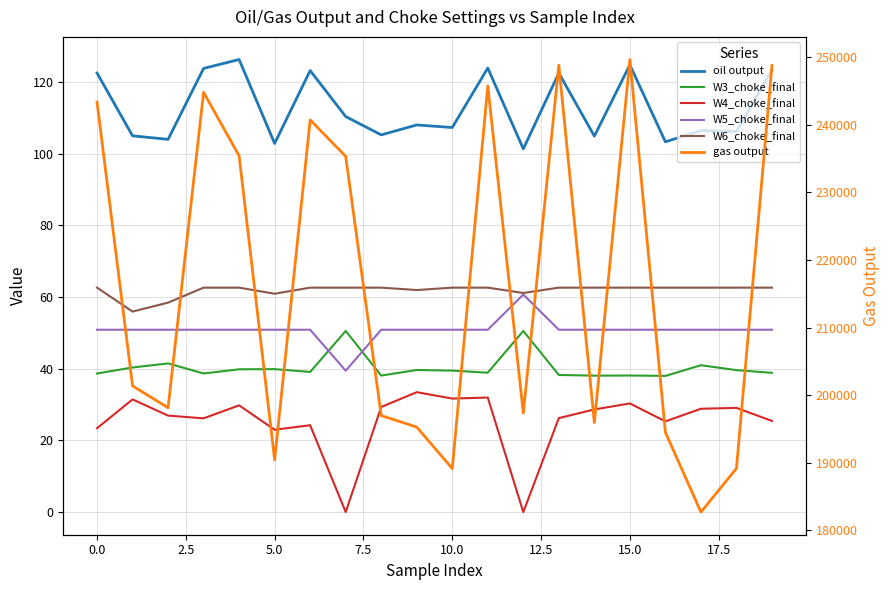

True or false: W4_choke_final and oil output cross at least once.

False